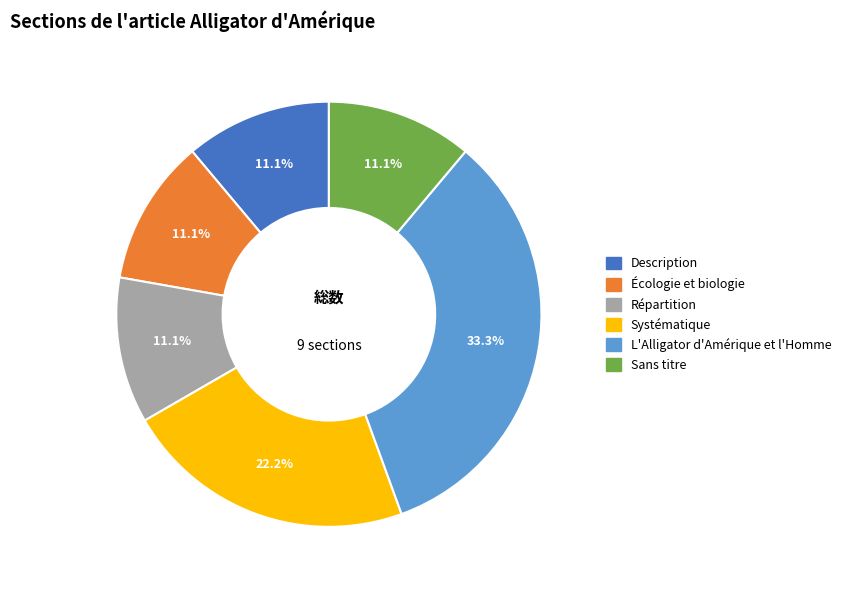

To the nearest percent, what percentage of the pie is Sans titre?

11%